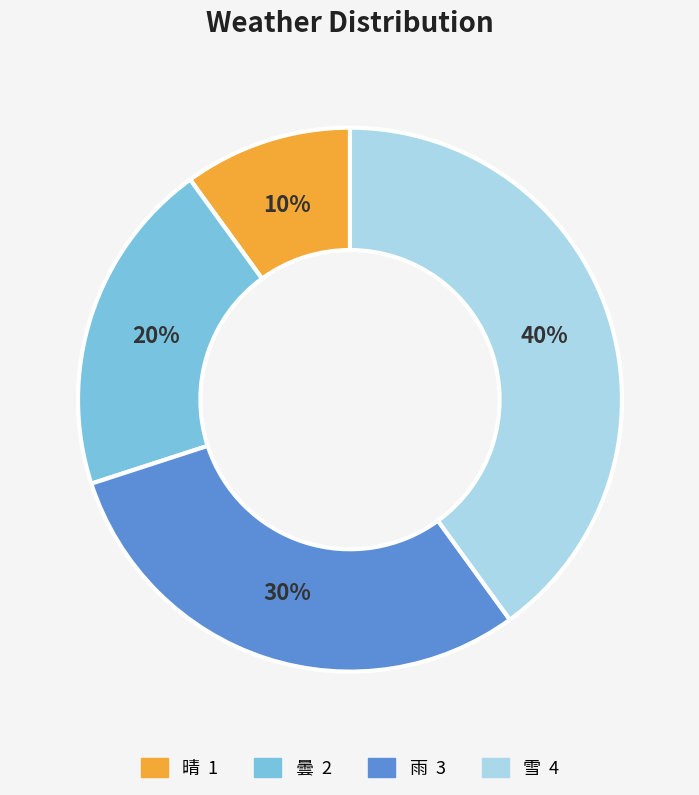

Combined, do 晴 and 曇 account for over 50%?

No